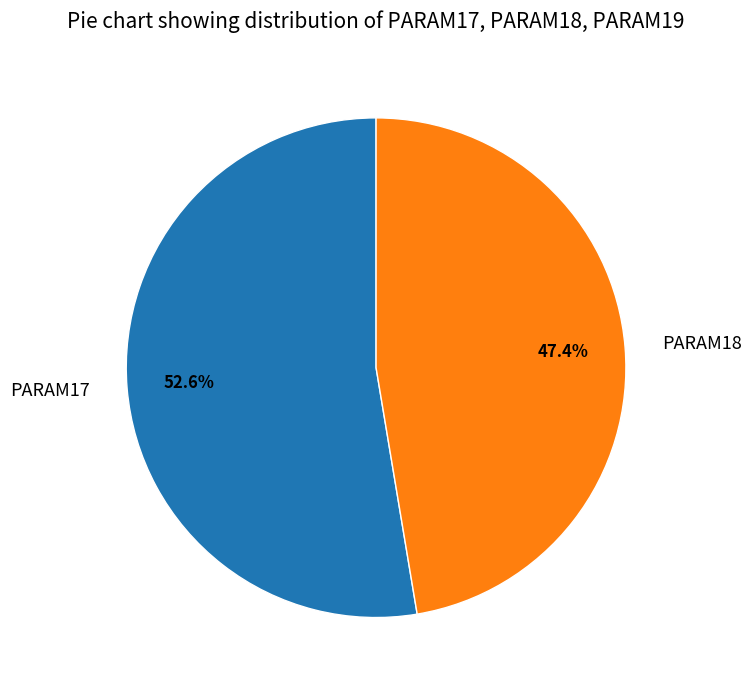

Is the sum of PARAM17 and PARAM18 greater than half?

Yes